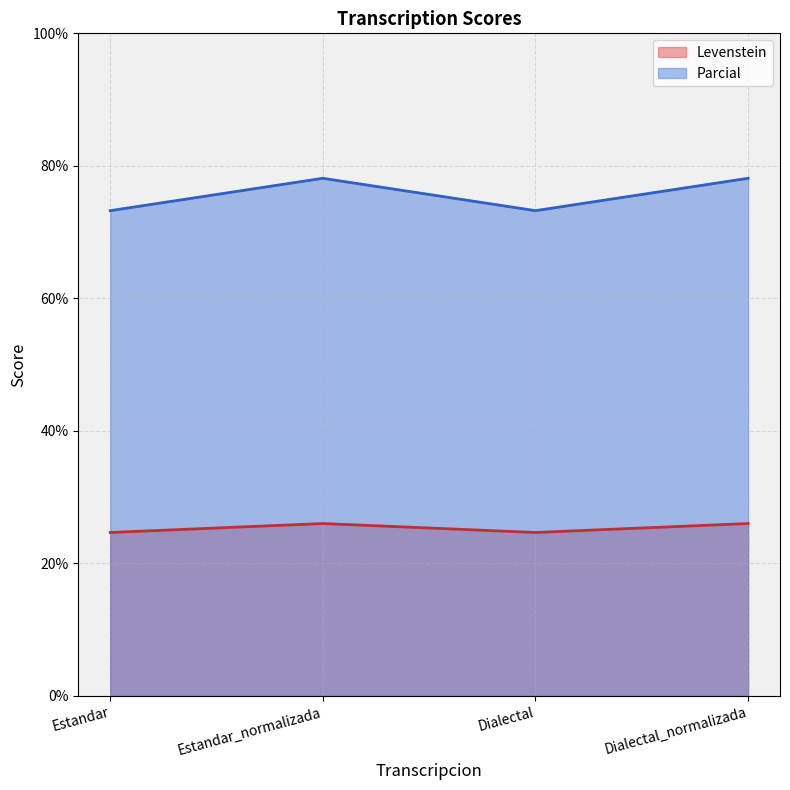

The value of Levenstein at Dialectal_normalizada is 6.1. True or false?

False